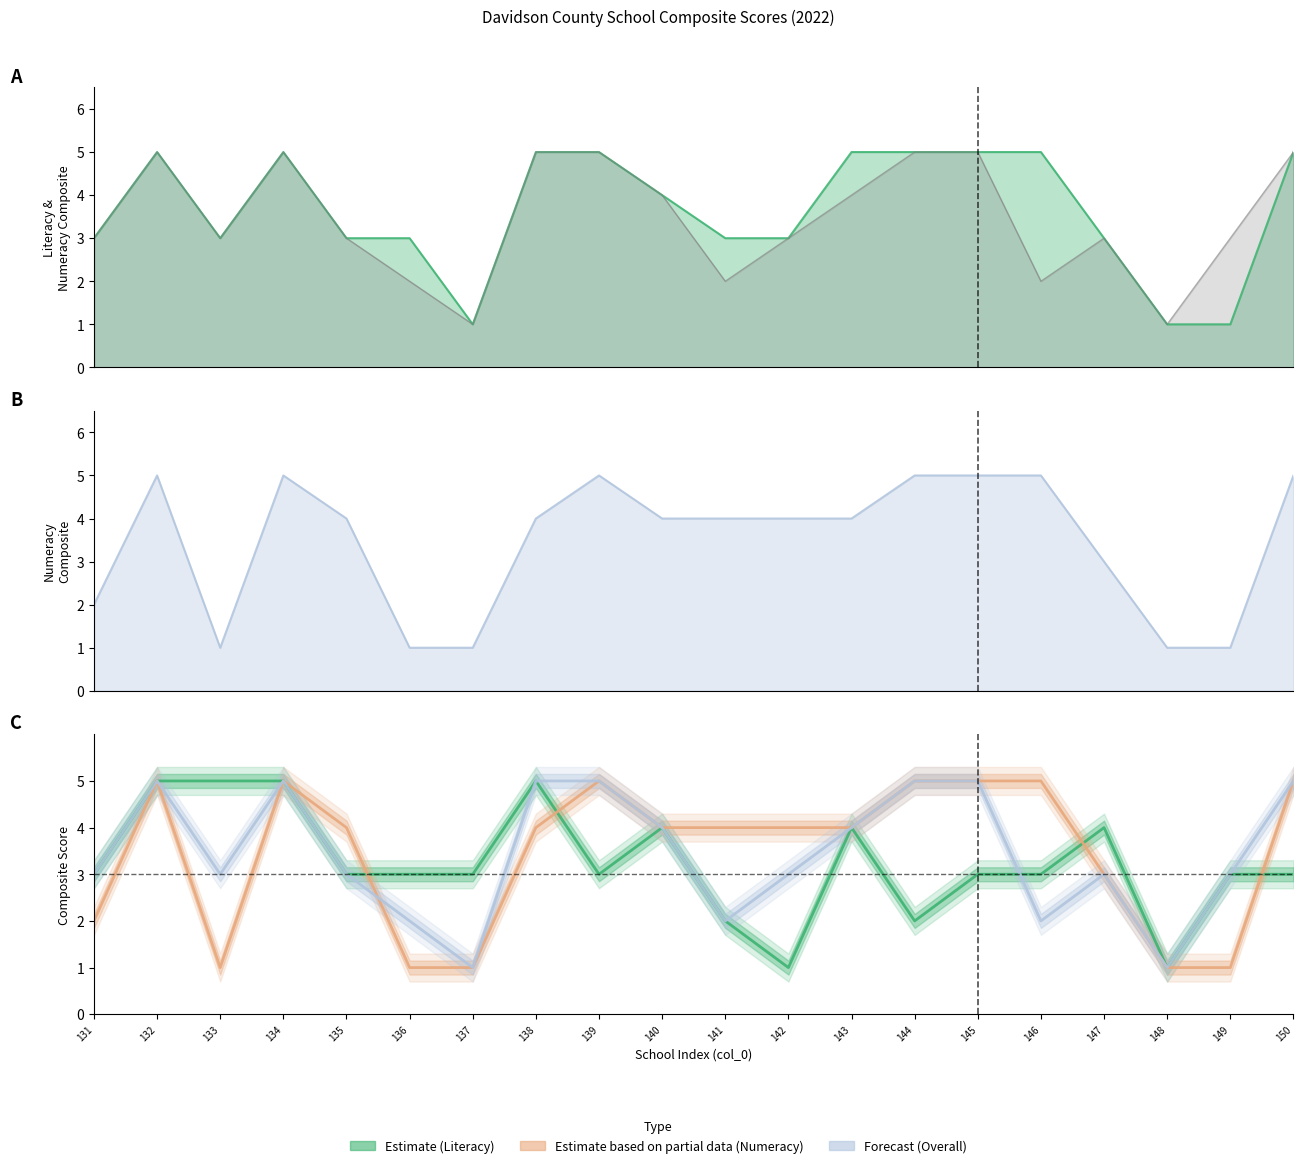

Which series has the largest total across all categories?

numeracy_composite